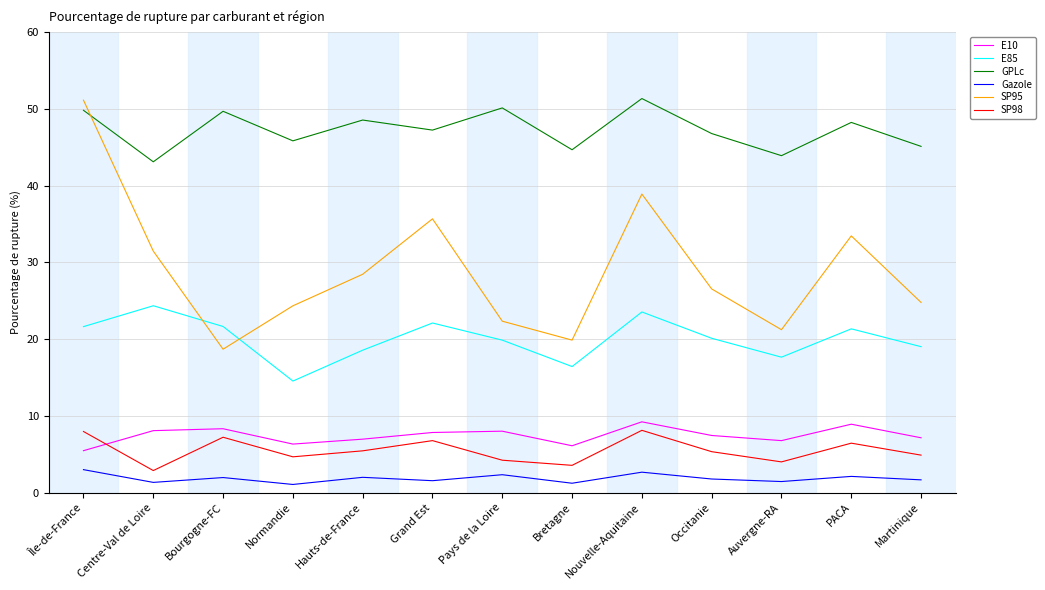

Is the value of Gazole at Pays de la Loire greater than the value of E85 at Occitanie?

No